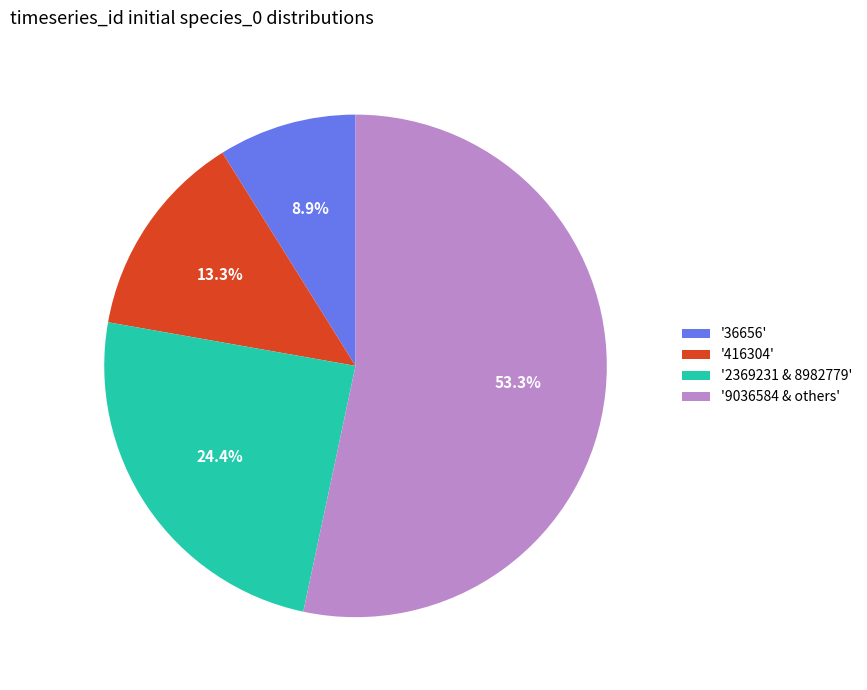

Which category has the smallest portion of the pie?

'36656'